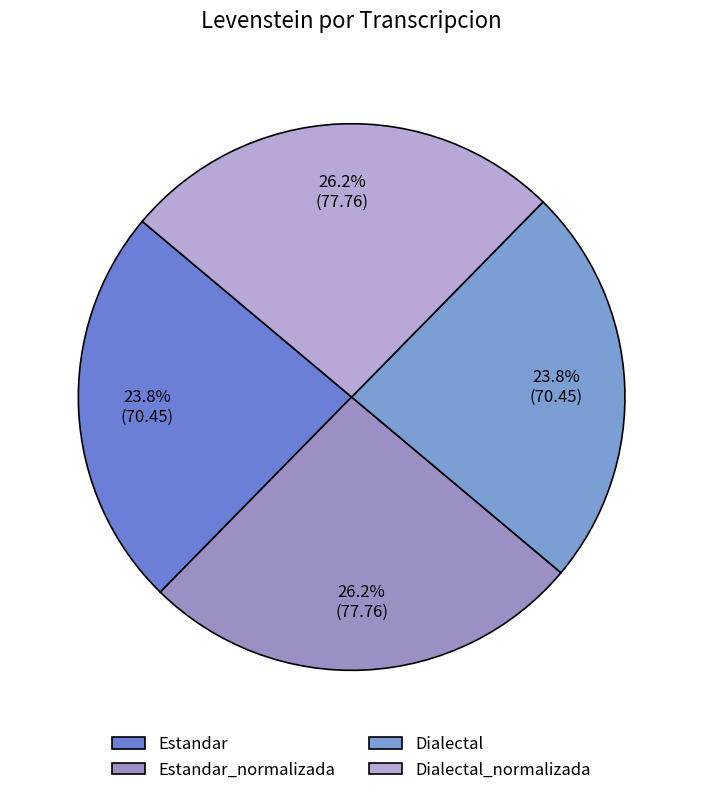

Is there a majority slice in this chart?

No